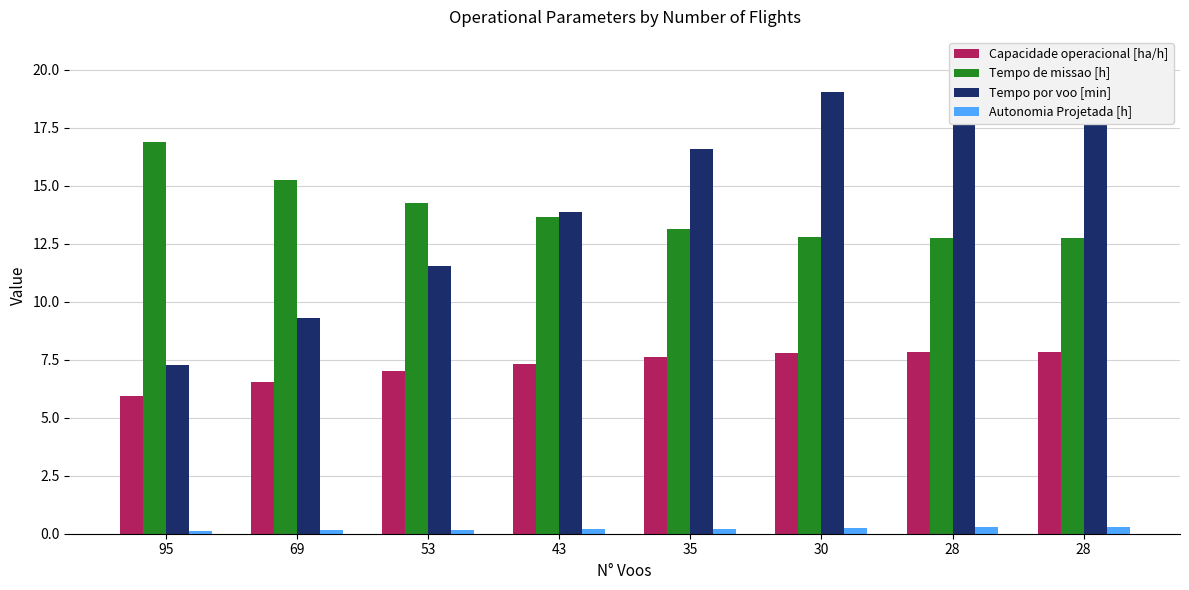

What is the difference between the maximum and second lowest values in the Capacidade operacional [ha/h] series?

1.3